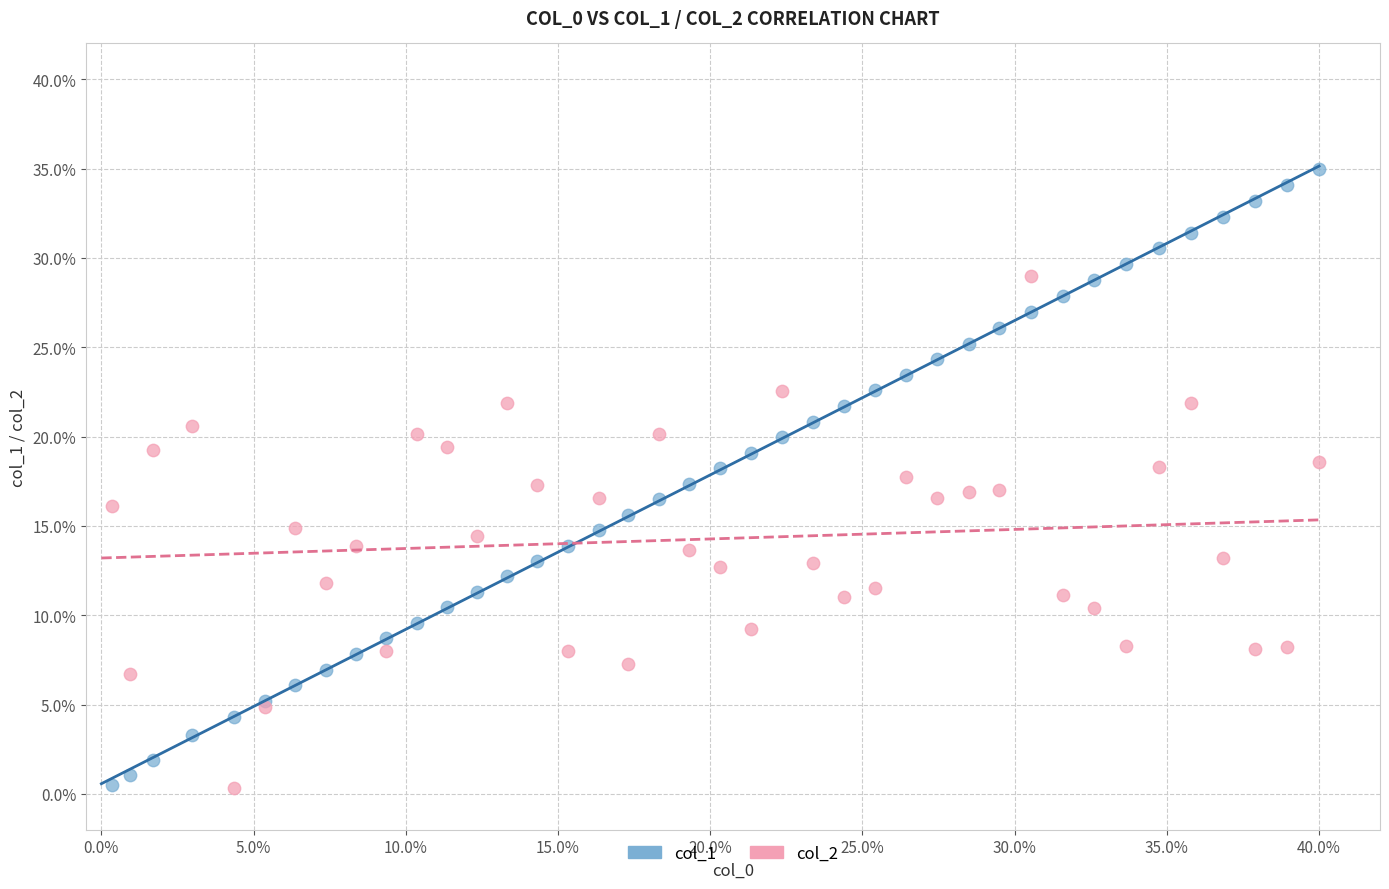

Which series reaches the maximum Y coordinate?

col_1